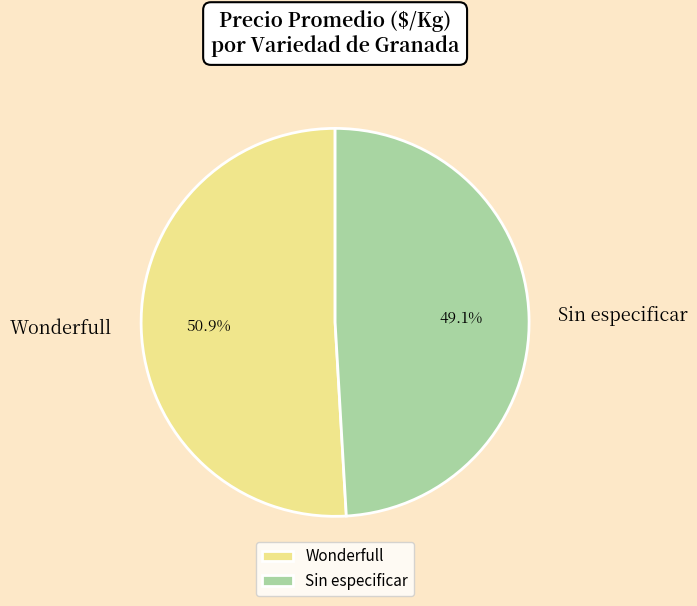

What percentage is NOT represented by Sin especificar?

50.9%